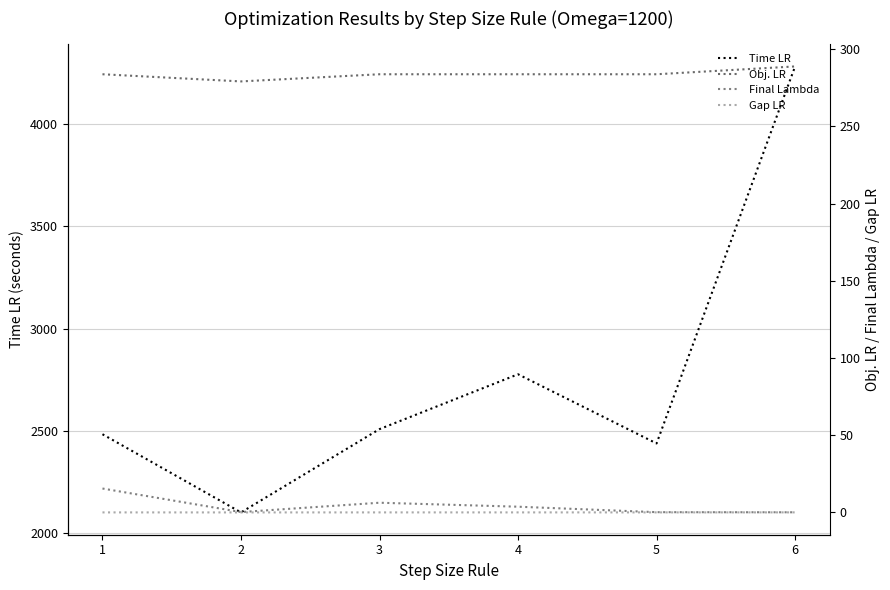

Rank the series at 4 from lowest to highest value.

Gap LR, Final Lambda, Obj. LR, Time LR